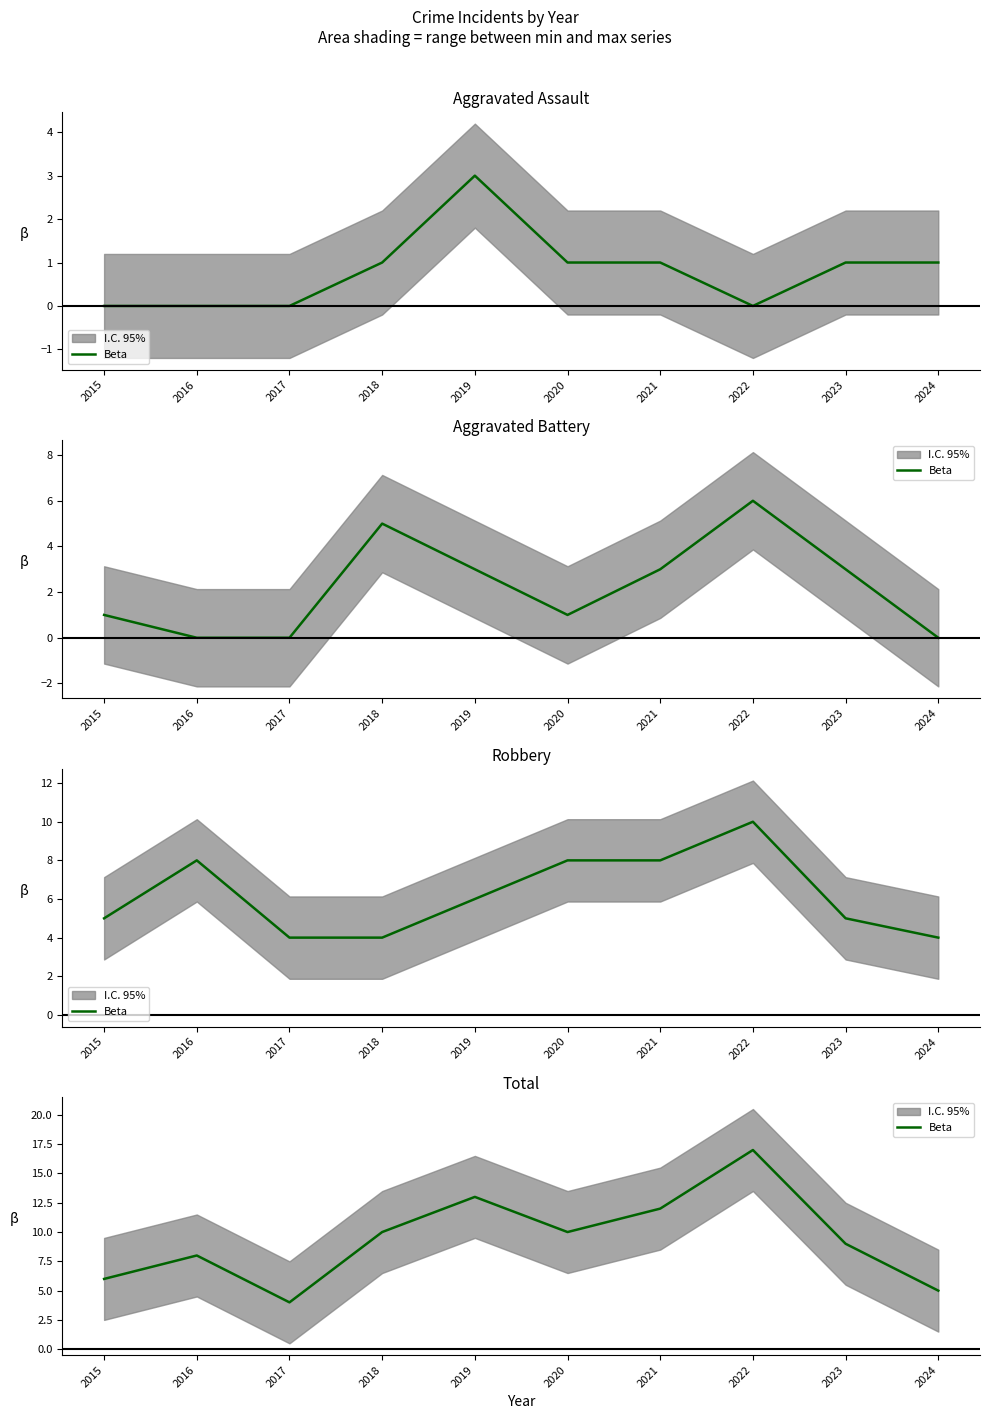

Rank the categories by value from highest to lowest.

2022, 2019, 2021, 2018, 2020, 2023, 2016, 2015, 2024, 2017